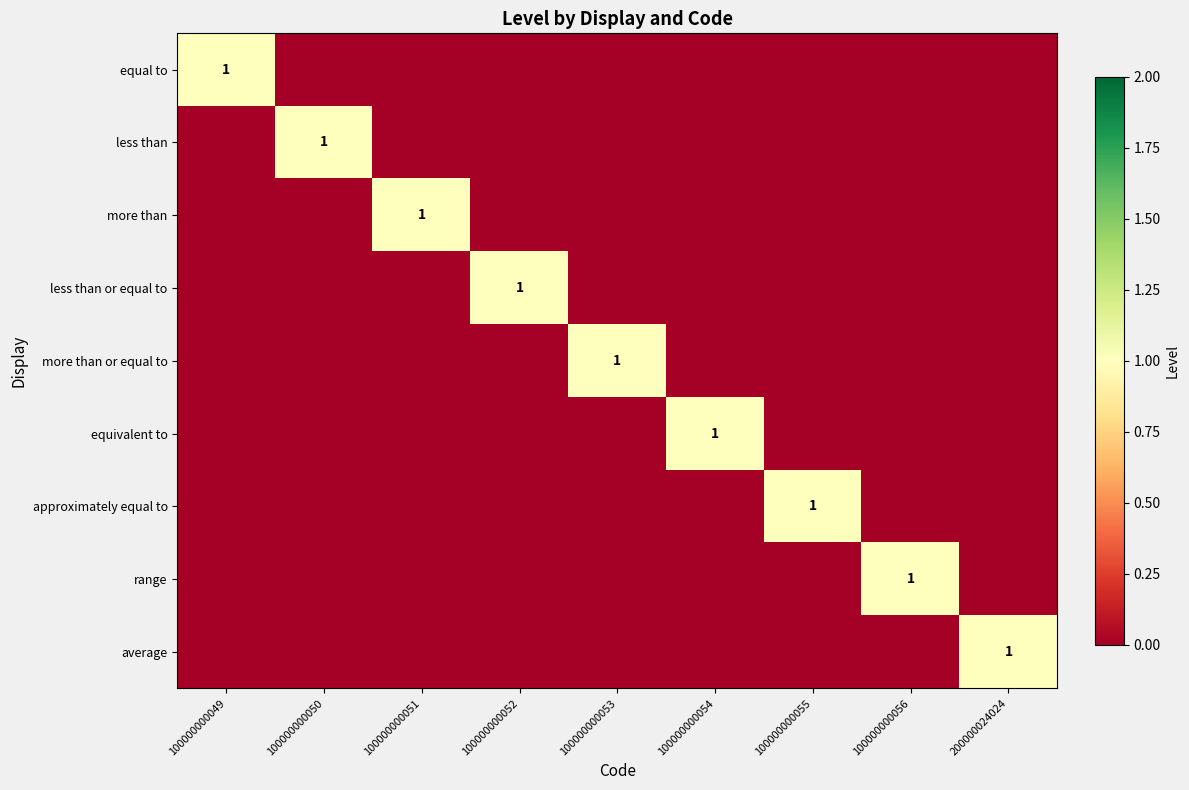

True or false: approximately equal to has a value of 1 at 100000000055.

True